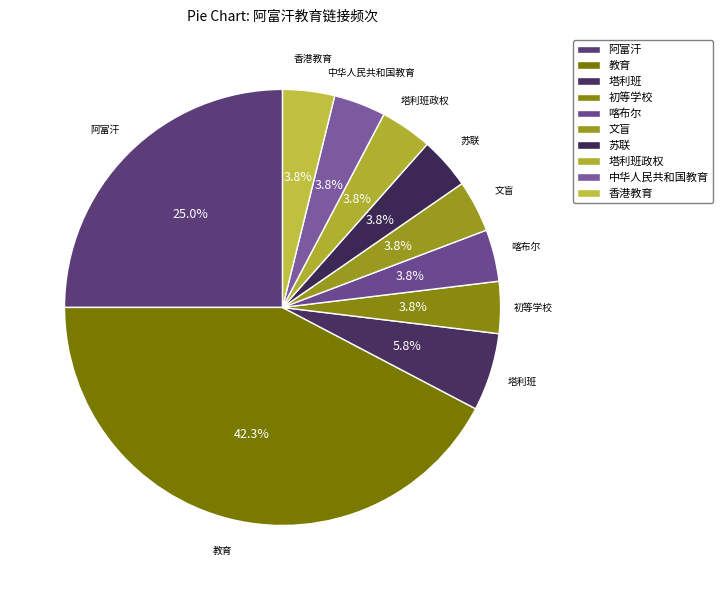

The 中华人民共和国教育 slice represents 4% of the pie. True or false?

True